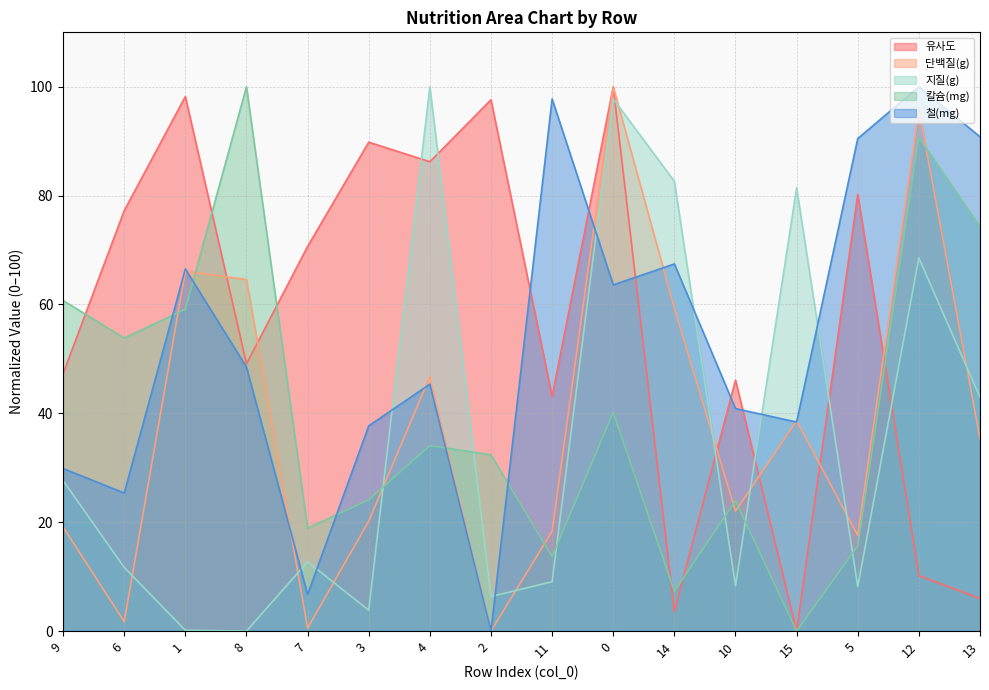

Rank the series at 3 from highest to lowest value.

유사도, 철(mg), 칼슘(mg), 단백질(g), 지질(g)